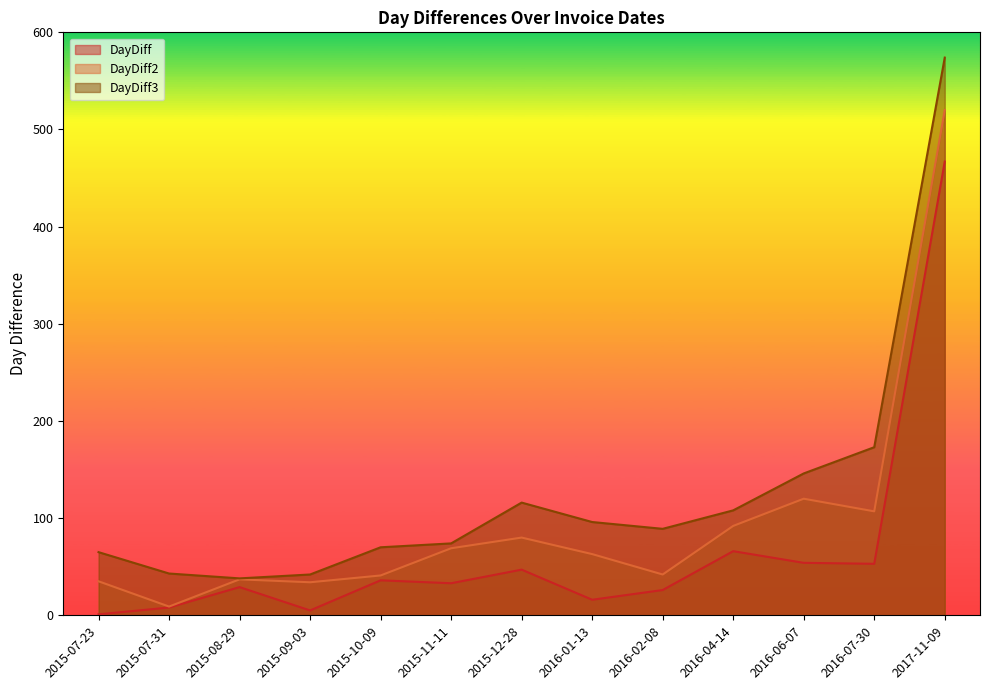

How many data points in DayDiff2 are above 63?

6